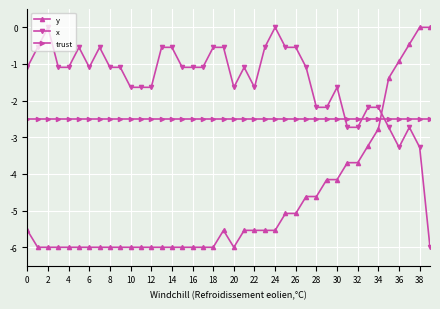

List the series in order of their overall mean, highest first.

x, trust, y